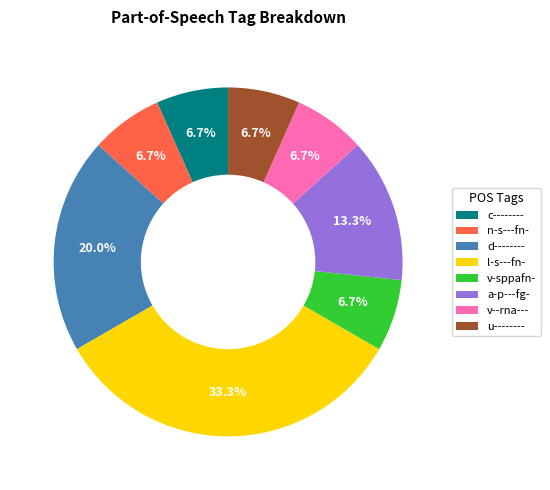

What percentage is the u-------- slice, to the nearest percent?

7%